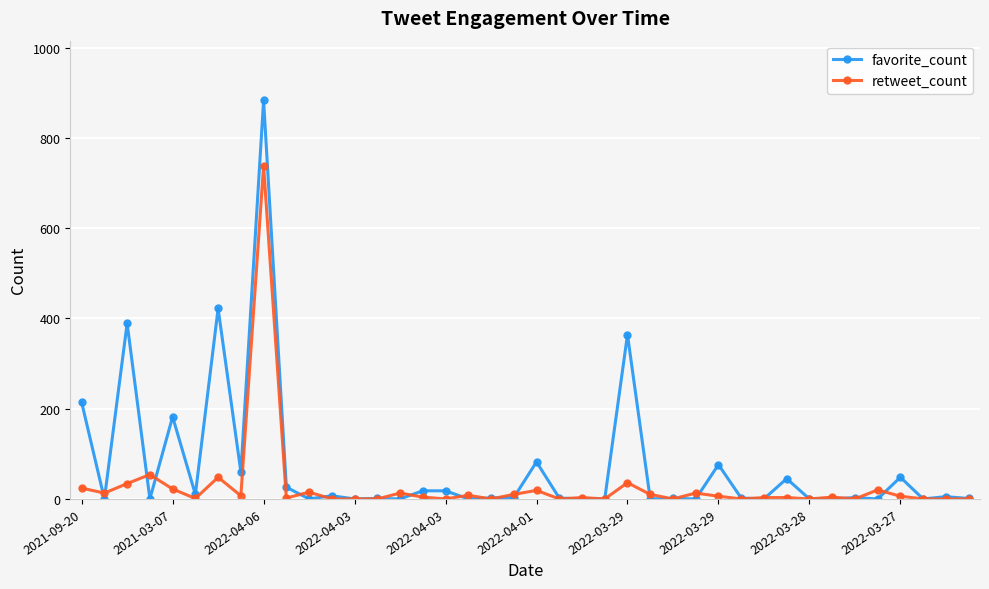

Rank the series by their maximum value, from lowest to highest.

retweet_count, favorite_count